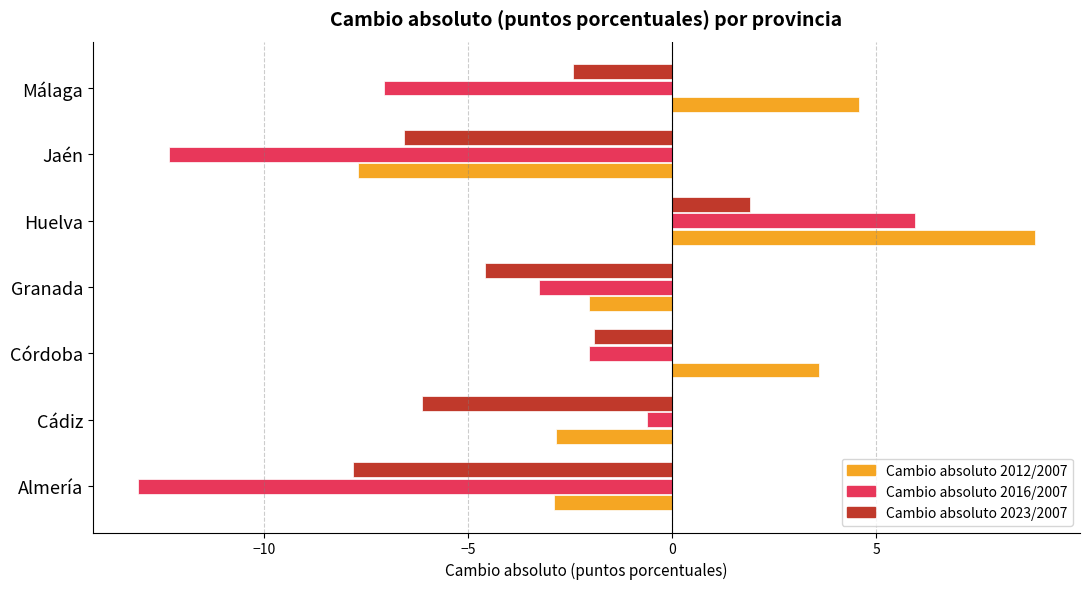

What is the difference between the second highest and second lowest values in the Cambio absoluto 2016/2007 series?

11.7